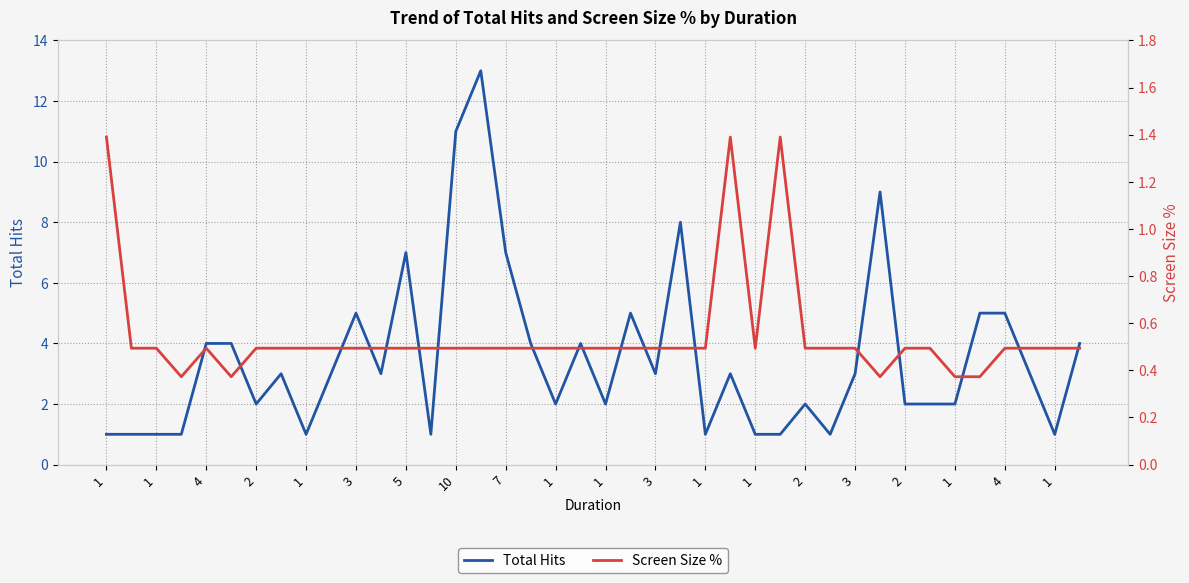

How many series are shown in this chart?

2